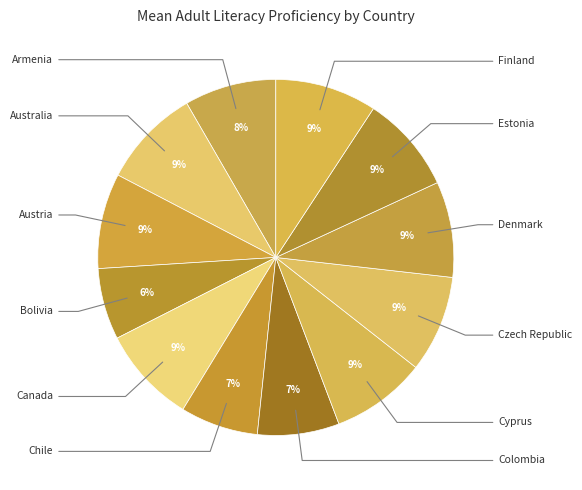

Rank the categories by value from lowest to highest.

Bolivia, Chile, Colombia, Armenia, Cyprus, Austria, Denmark, Canada, Czech Republic, Estonia, Australia, Finland